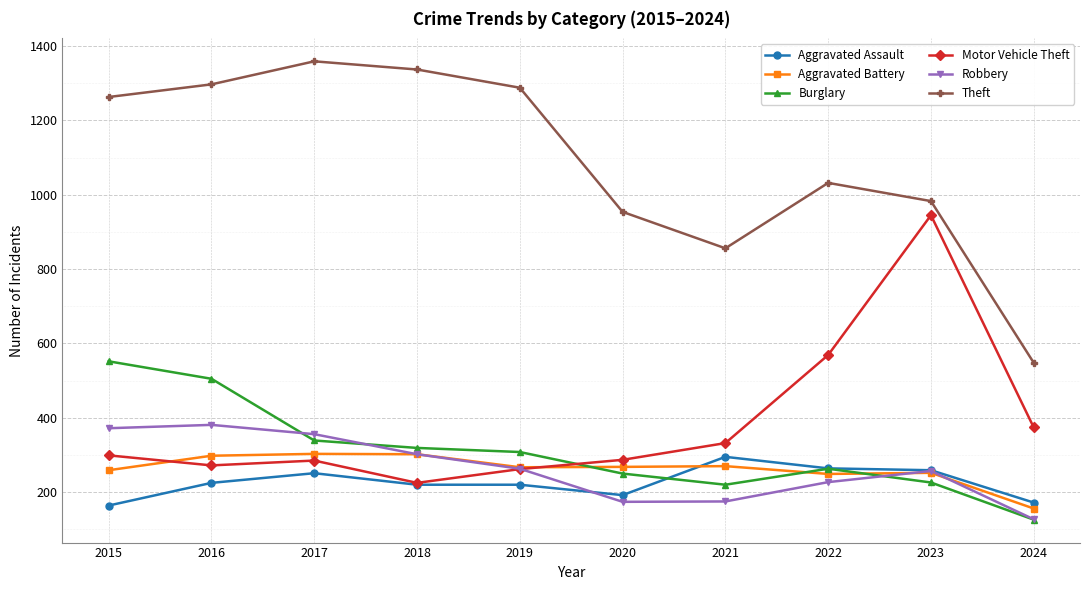

What is the value of the Robbery point at the 4th from the left?

302